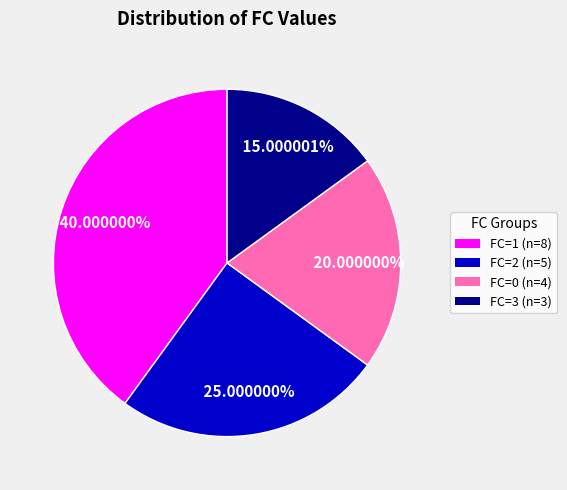

To the nearest percent, what is the difference between the largest and smallest slice percentages?

25%